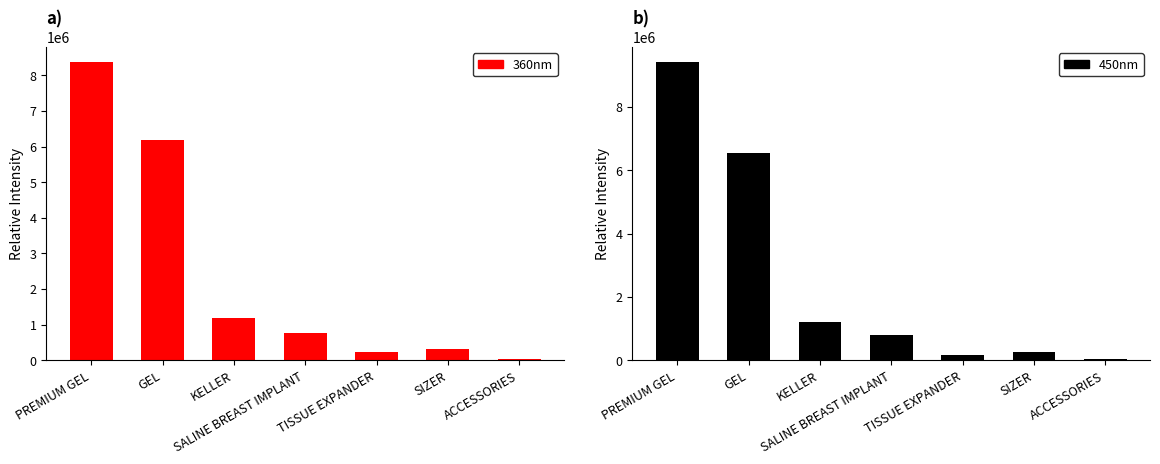

At PREMIUM GEL, list the series in order from largest to smallest.

450nm, 360nm